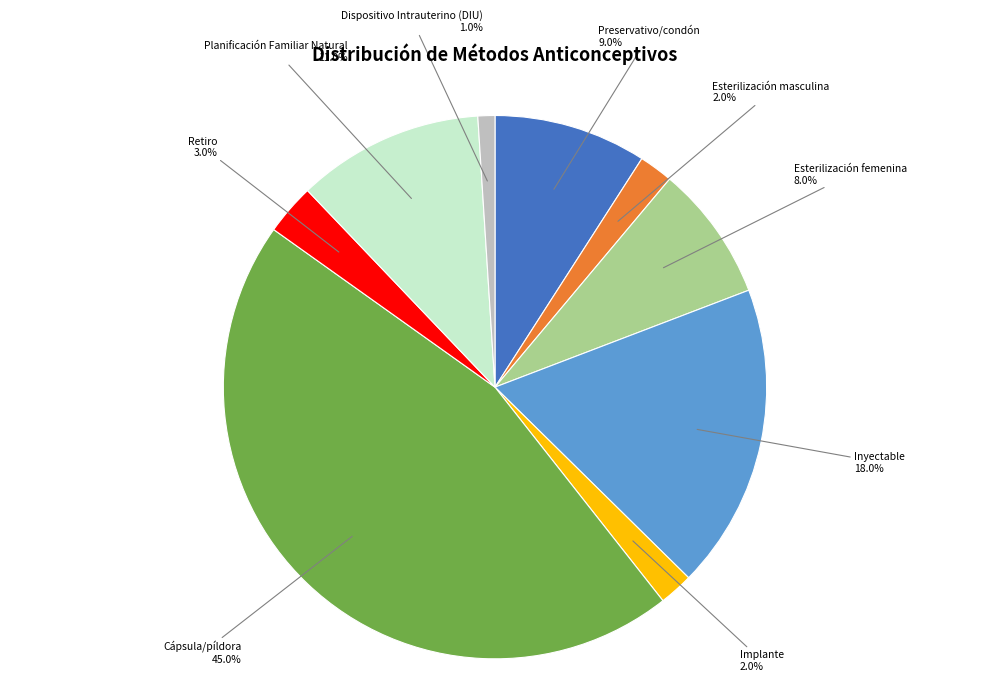

What is the largest slice in the pie chart?

Cápsula/píldora